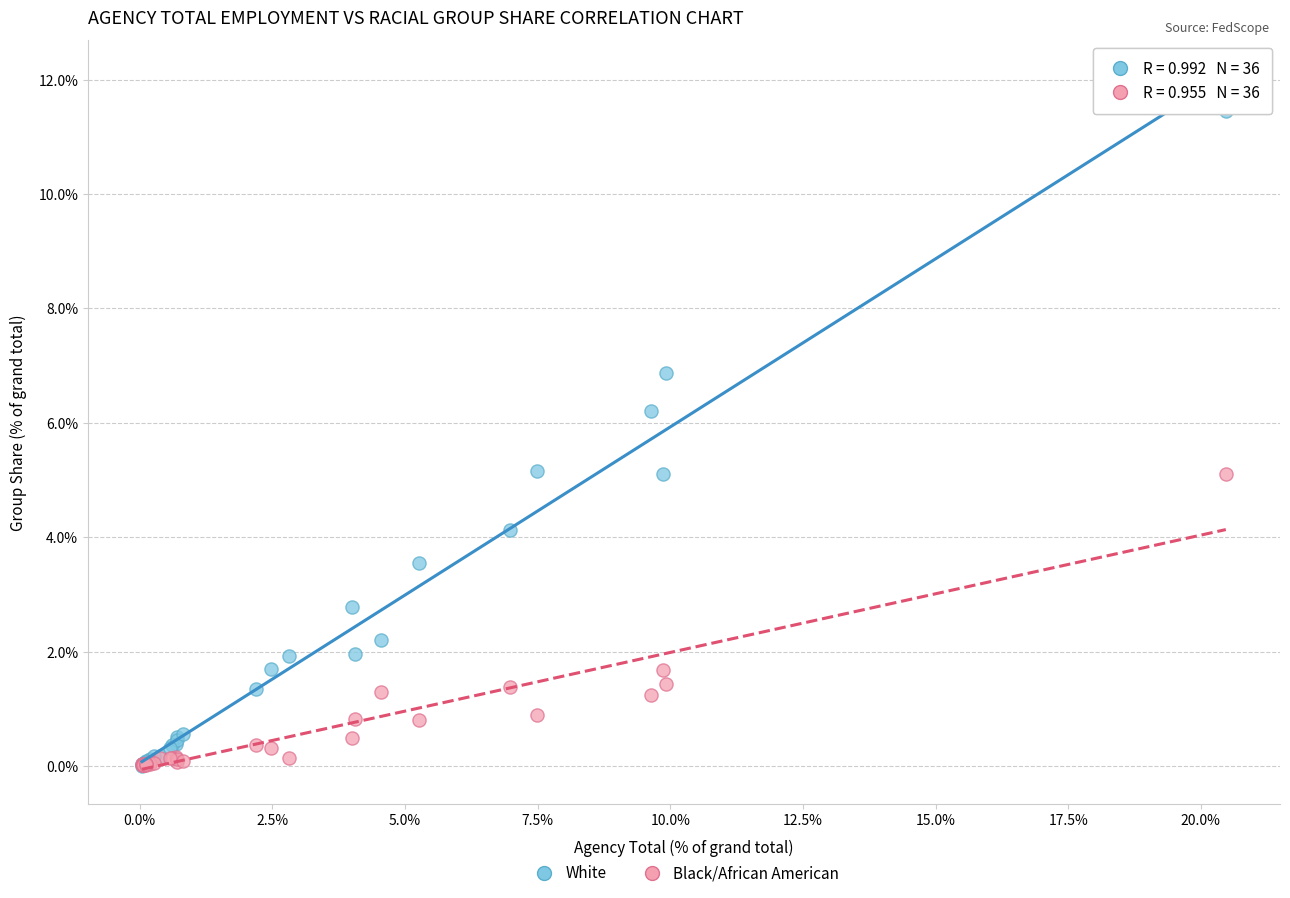

Which series has the largest Y range (max minus min)?

White